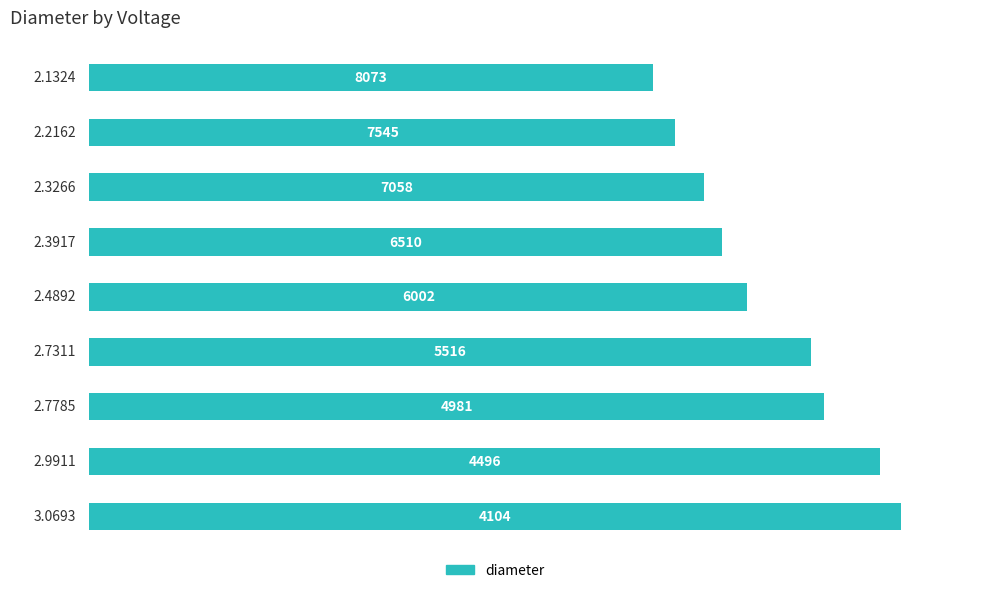

What is the average value?

2.6